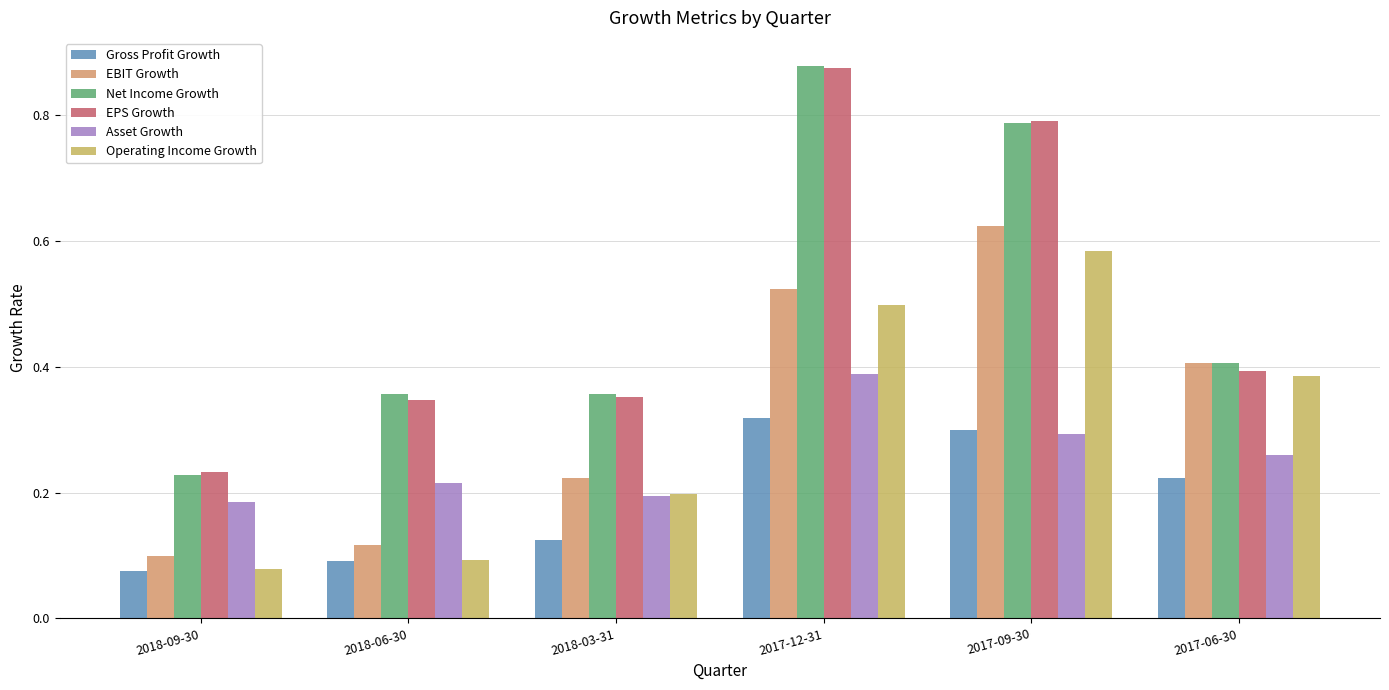

At which category does the chart reach its minimum across all series?

2018-09-30